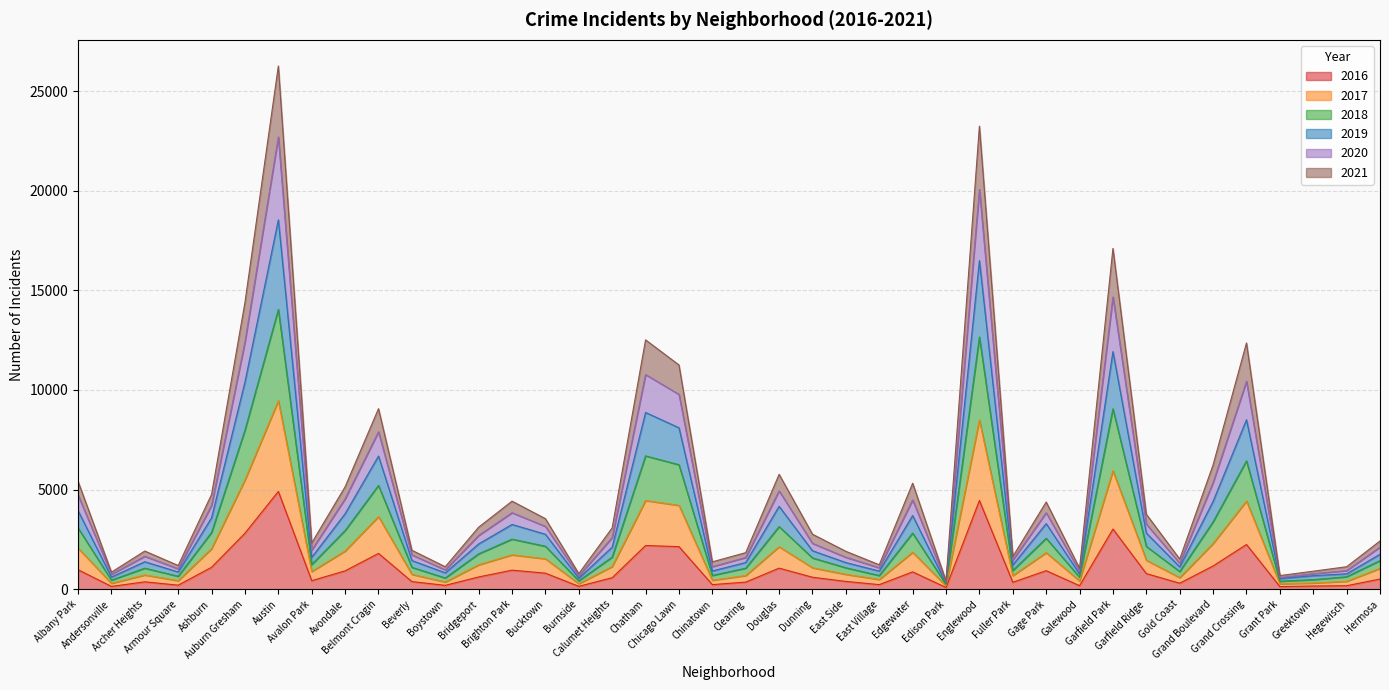

What are all the series names shown in the legend?

2016, 2017, 2018, 2019, 2020, 2021